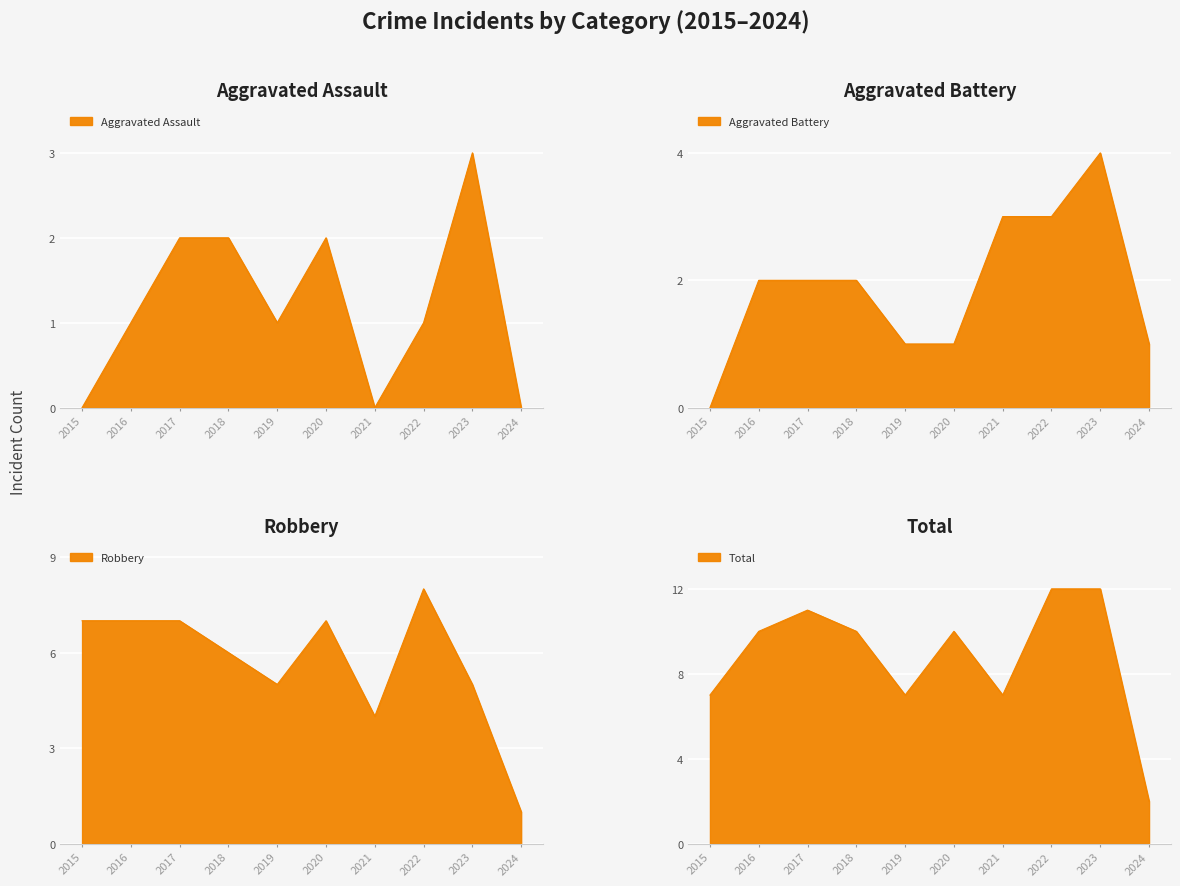

Reading left to right, what are all the values shown in this chart?

Aggravated Assault: 2015=0	2016=1	2017=2	2018=2	2019=1	2020=2	2021=0	2022=1	2023=3	2024=0
Aggravated Battery: 2015=0	2016=2	2017=2	2018=2	2019=1	2020=1	2021=3	2022=3	2023=4	2024=1
Robbery: 2015=7	2016=7	2017=7	2018=6	2019=5	2020=7	2021=4	2022=8	2023=5	2024=1
Total: 2015=7	2016=10	2017=11	2018=10	2019=7	2020=10	2021=7	2022=12	2023=12	2024=2